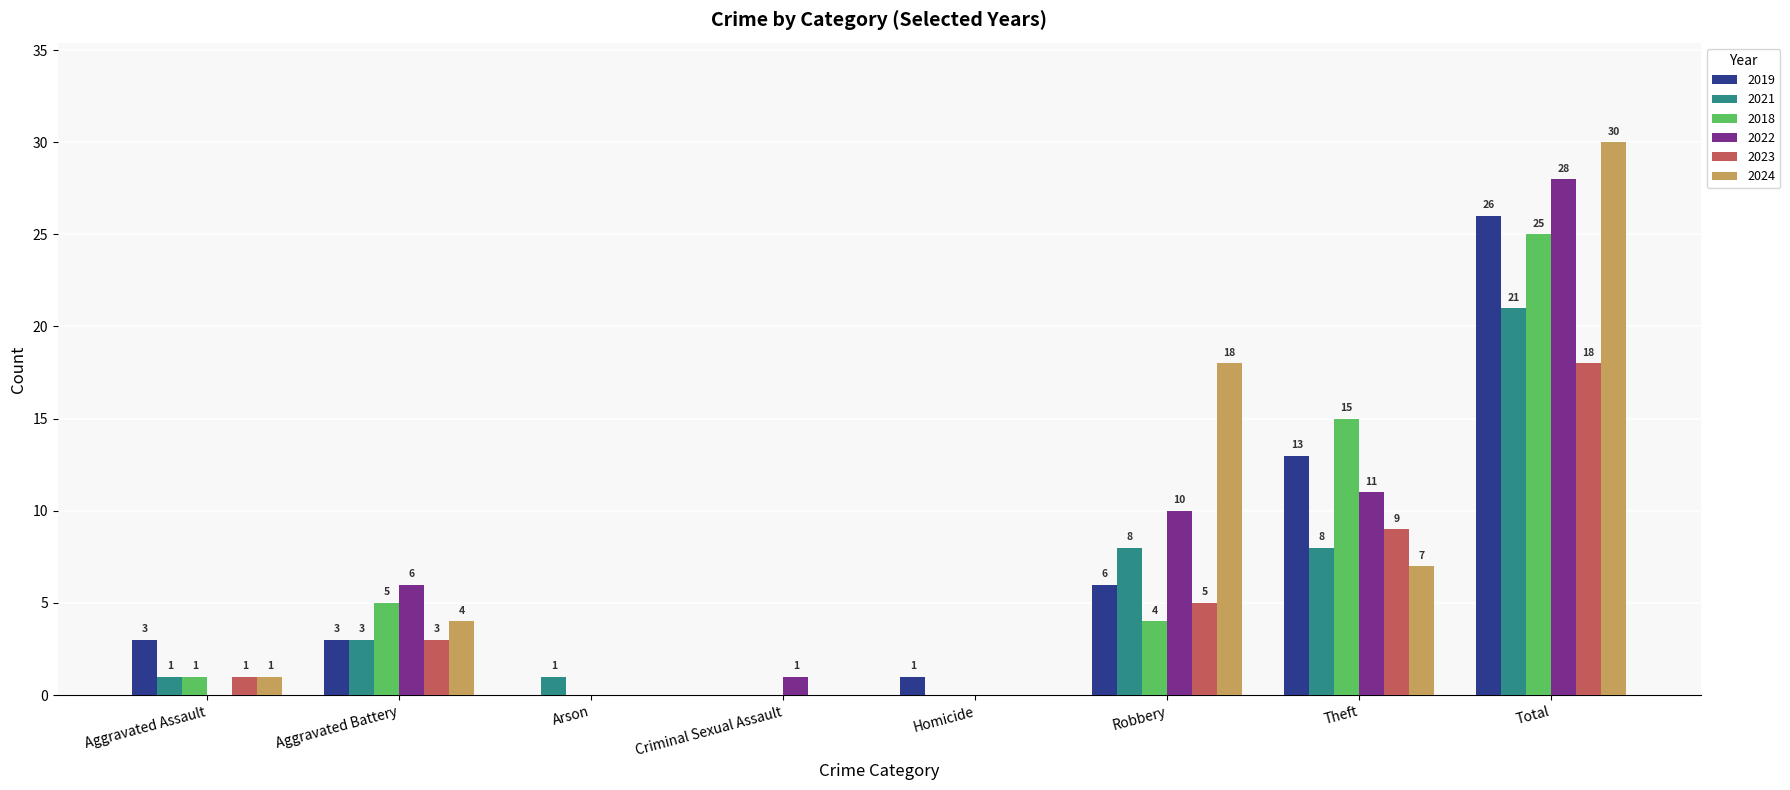

Is the value of 2022 at Arson greater than the value of 2023 at Aggravated Assault?

No